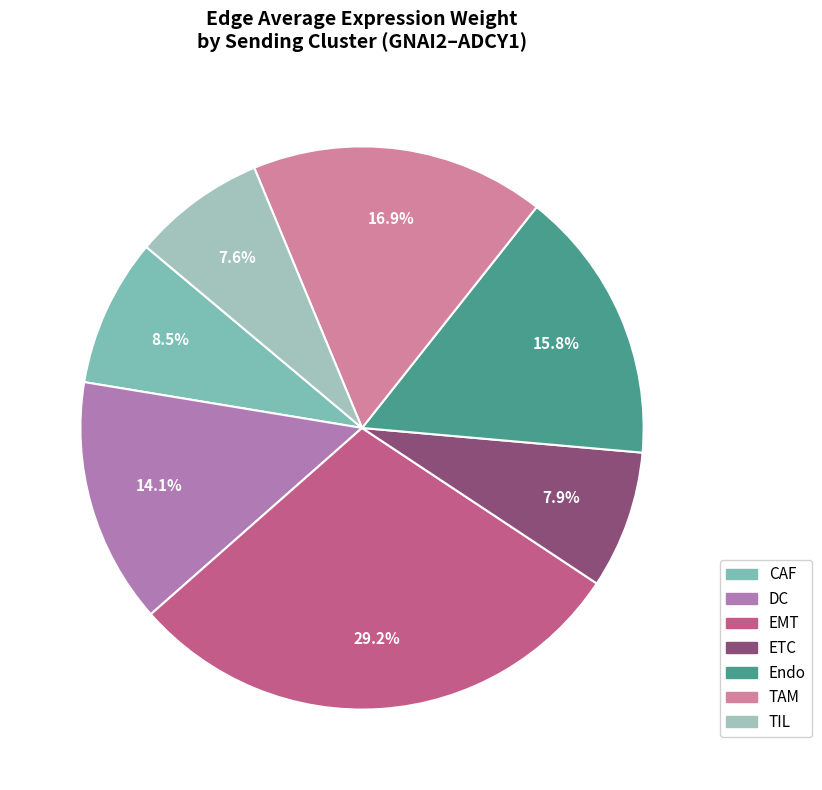

What percentage is NOT represented by Endo?

84.2%